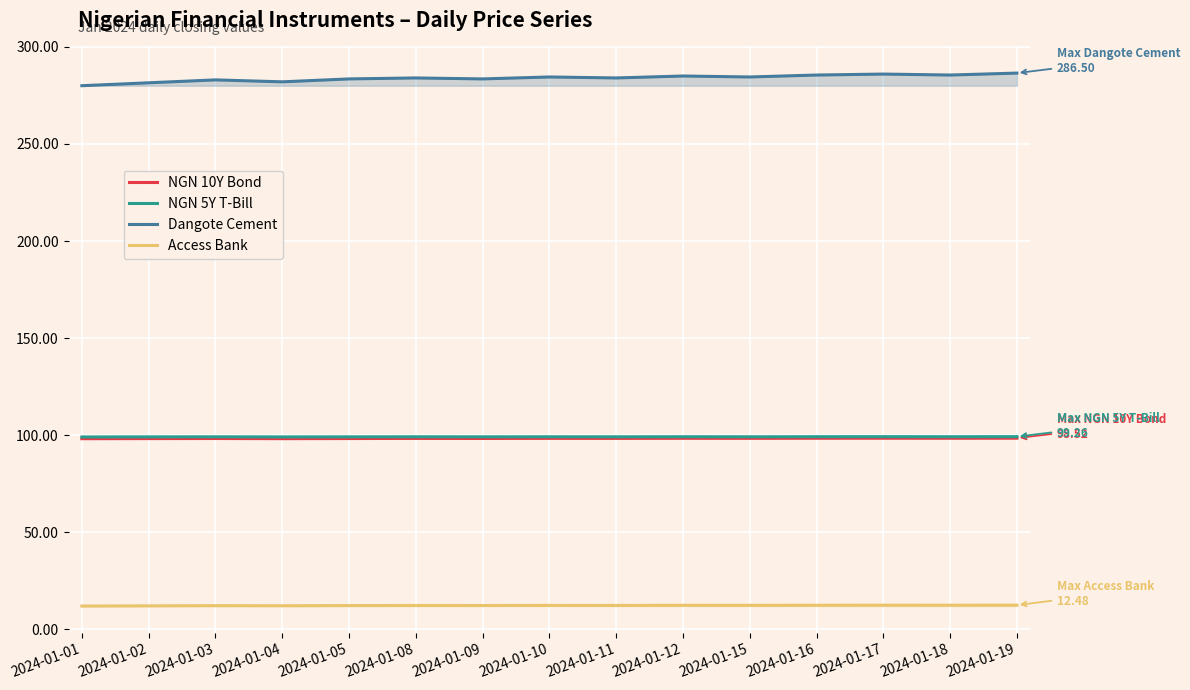

Where is NGN 10Y Bond nearest to the value 98?

2024-01-01